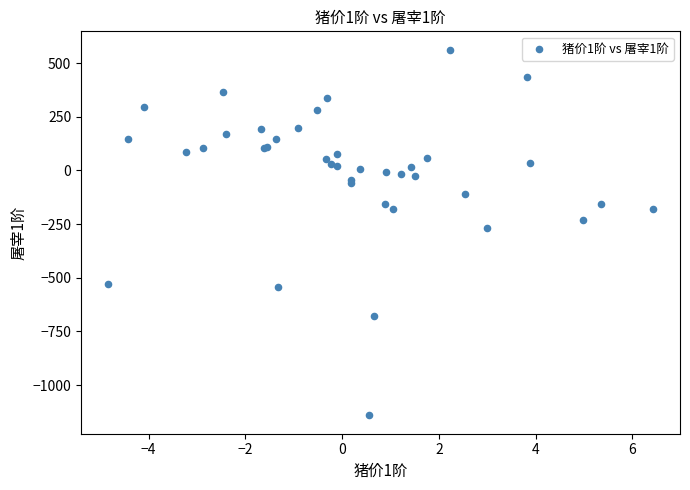

What Y value in the scatter plot is closest to -289?

-267.0